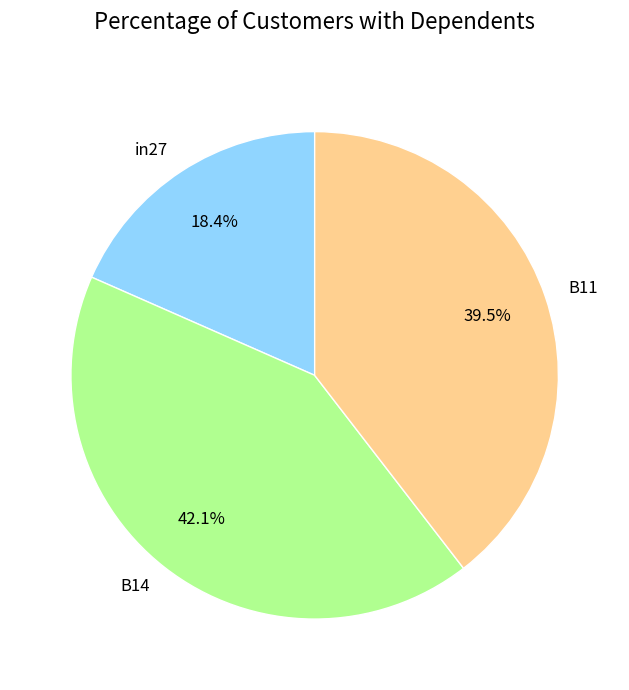

True or false: in27 accounts for 18% of the total.

True